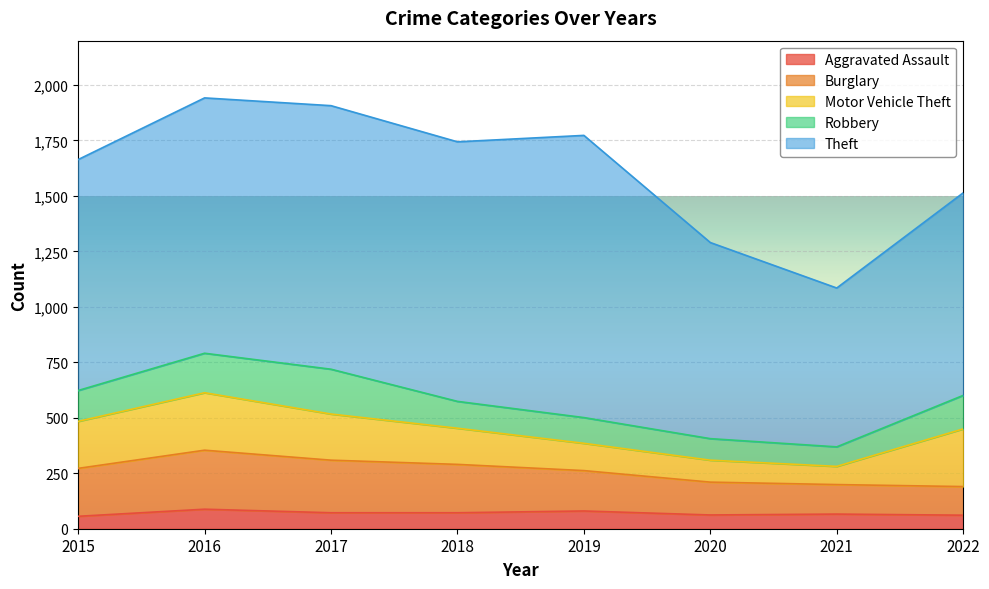

Reading right to left, transcribe all the data shown in this chart.

Aggravated Assault: 61	66	62	80	72	72	88	56
Burglary: 129	133	148	182	218	237	266	216
Motor Vehicle Theft: 260	82	99	123	163	208	259	212
Robbery: 151	88	97	116	121	202	178	139
Theft: 913	716	884	1272	1170	1188	1151	1041